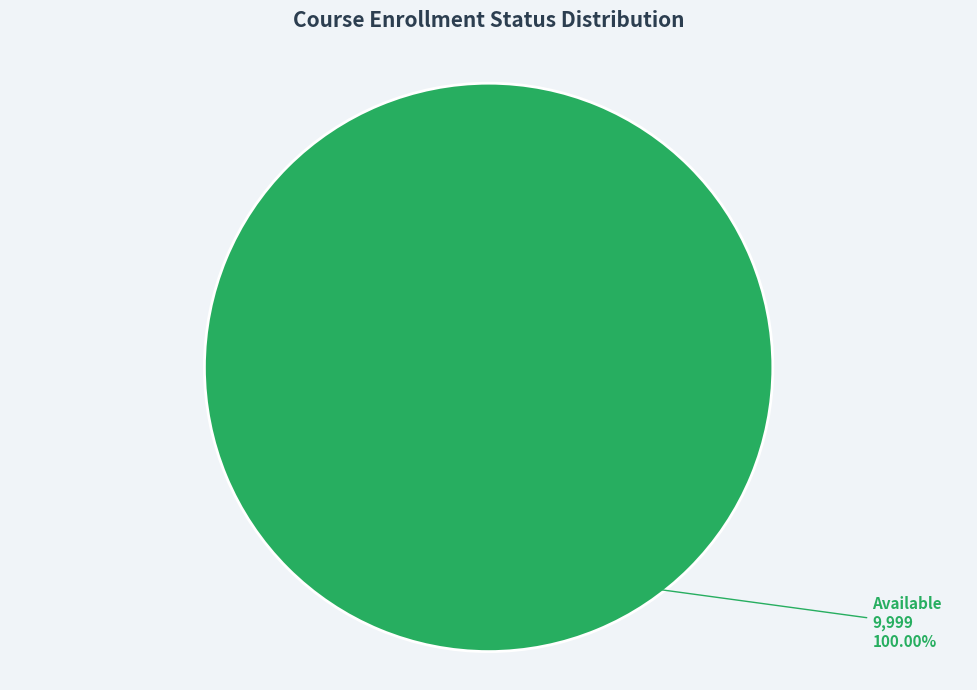

Is there a majority slice in this chart?

Yes